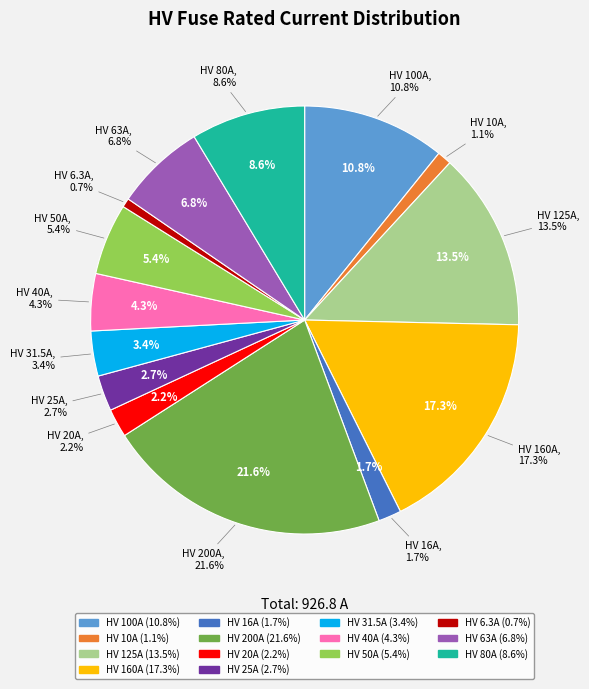

True or false: HV 20A accounts for 2% of the total.

True